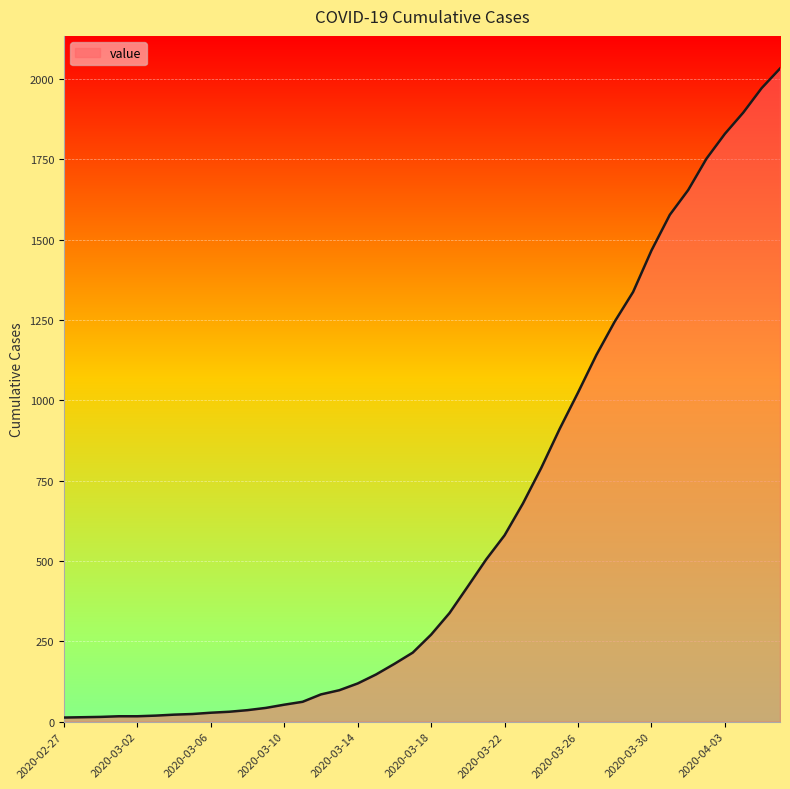

What is the minimum value shown in the chart?

13